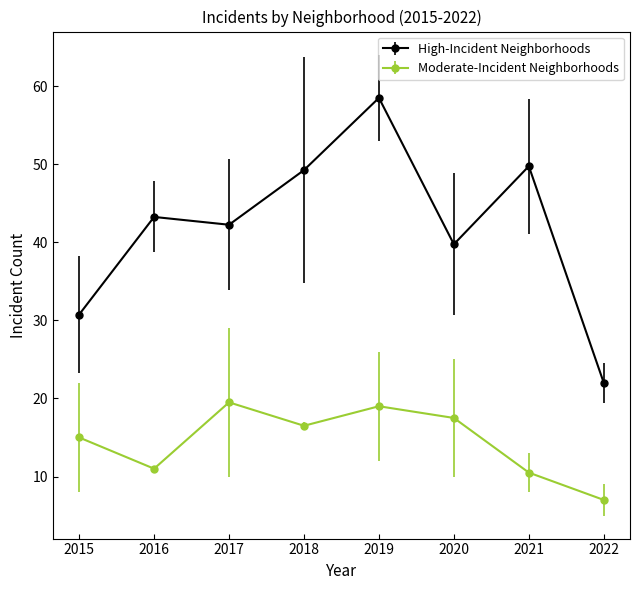

What is the difference between the High-Incident Neighborhoods values at 2017 and 2015?

11.5